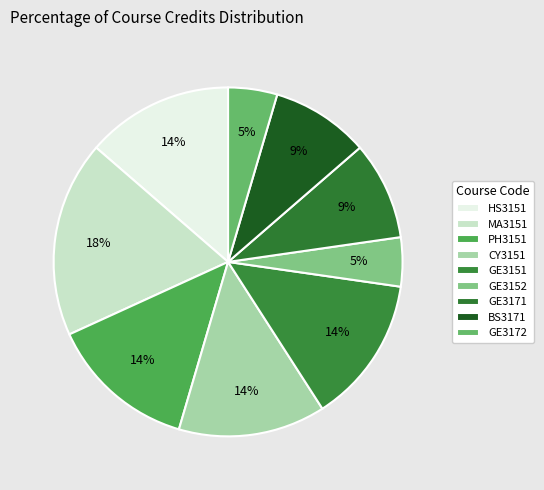

To the nearest percent, what is the average slice percentage?

11%